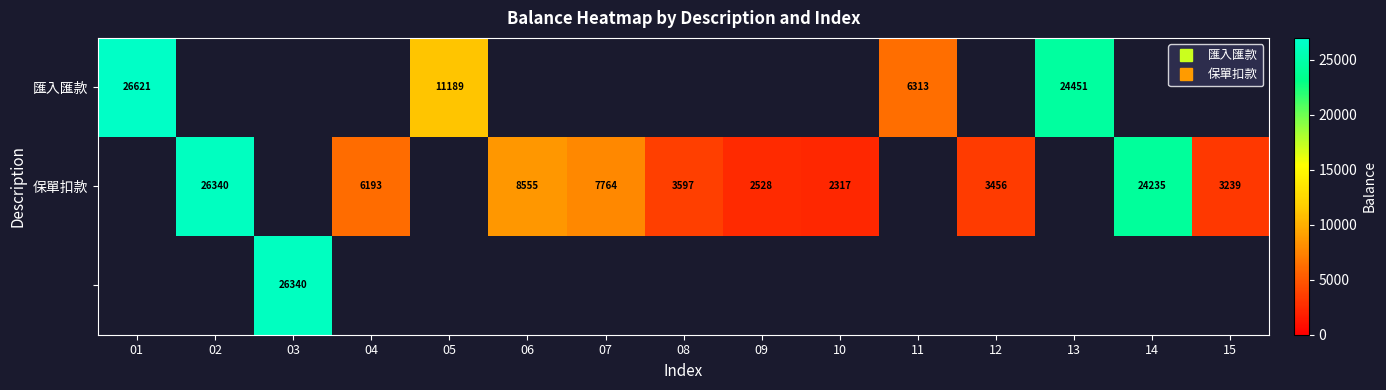

At how many categories does at least one series exceed 13226?

5